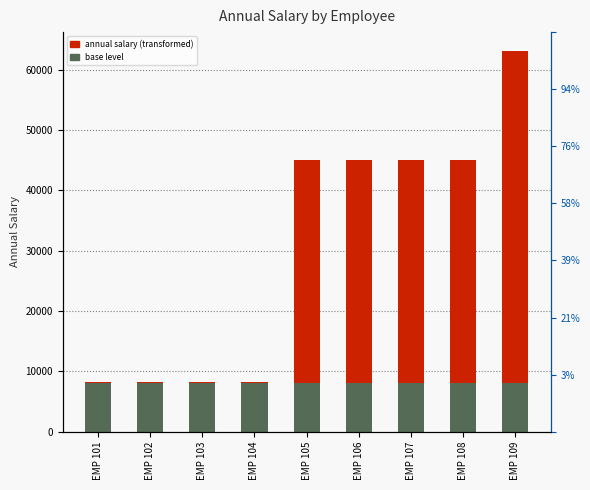

At EMP 101, list the series in order from largest to smallest.

Base Salary, AnnualSalary